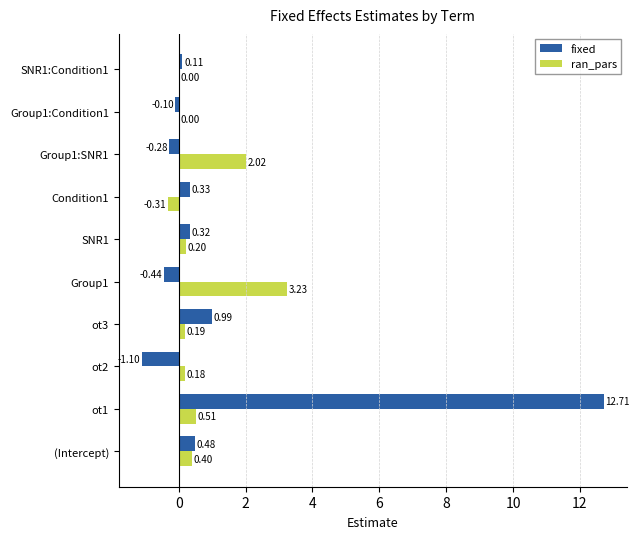

What is the sum of all fixed values?

13.0